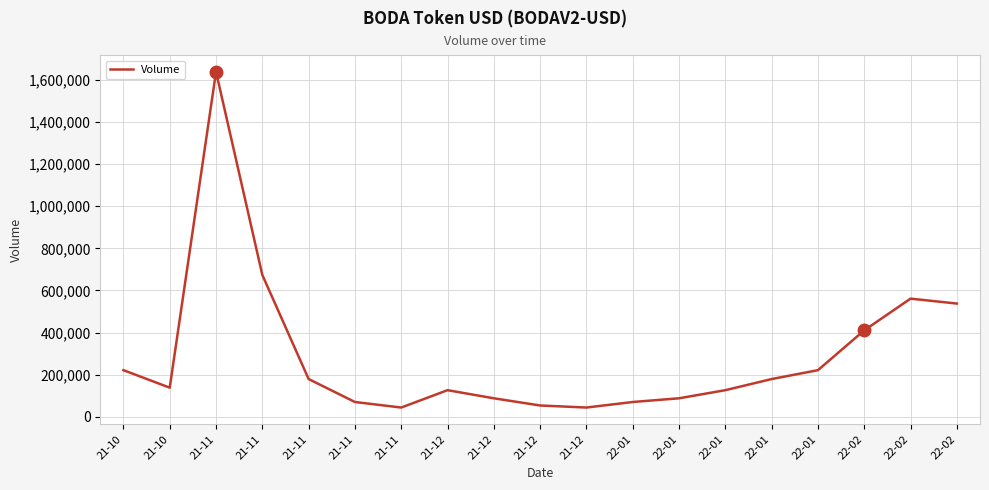

What is the sum of all values?

5482189